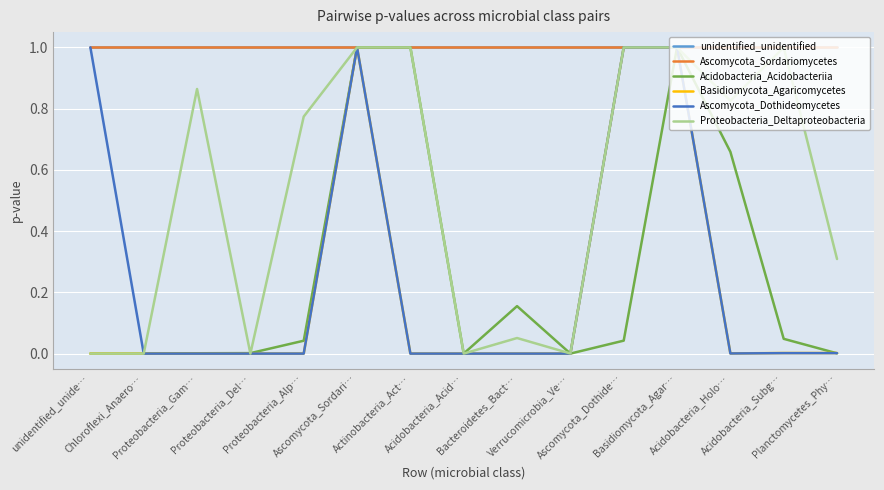

Which series has the widest spread of values?

Basidiomycota_Agaricomycetes